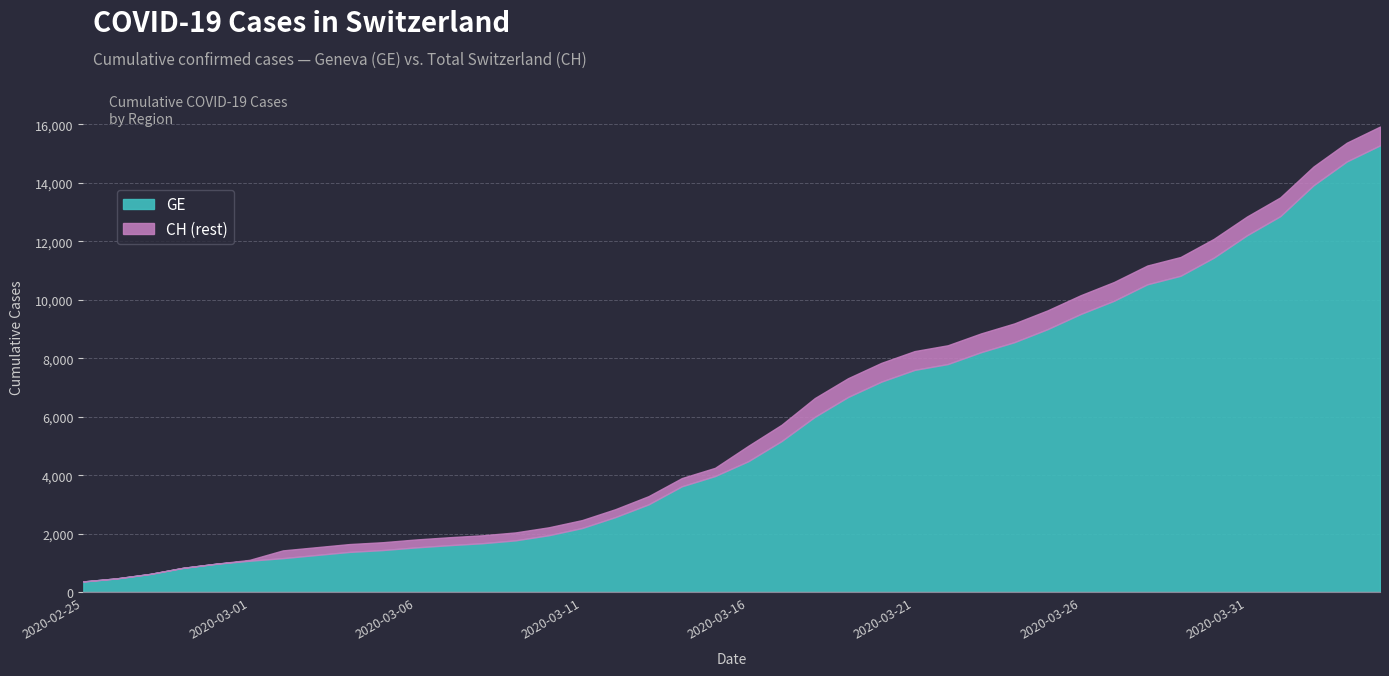

What position from the left is 2020-02-27?

3